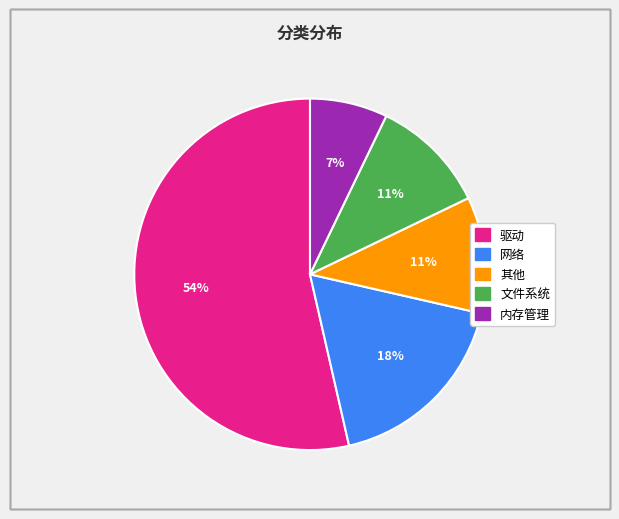

The 其他 slice represents 25% of the pie. True or false?

False